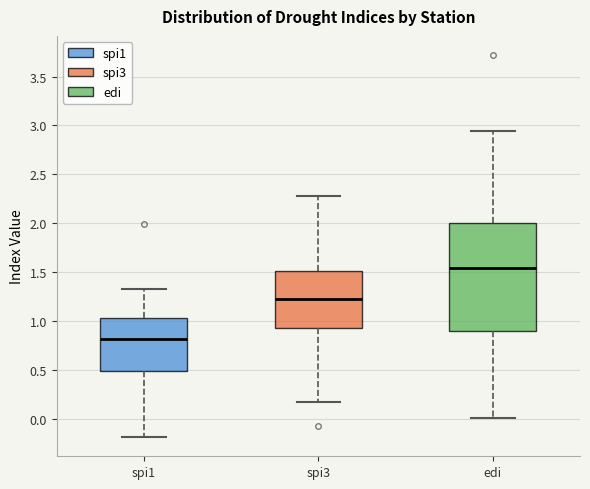

Where does the median line of the box for edi sit on the y-axis? The values are not printed on the chart, so give them approximately, as read against the axis.

1.55